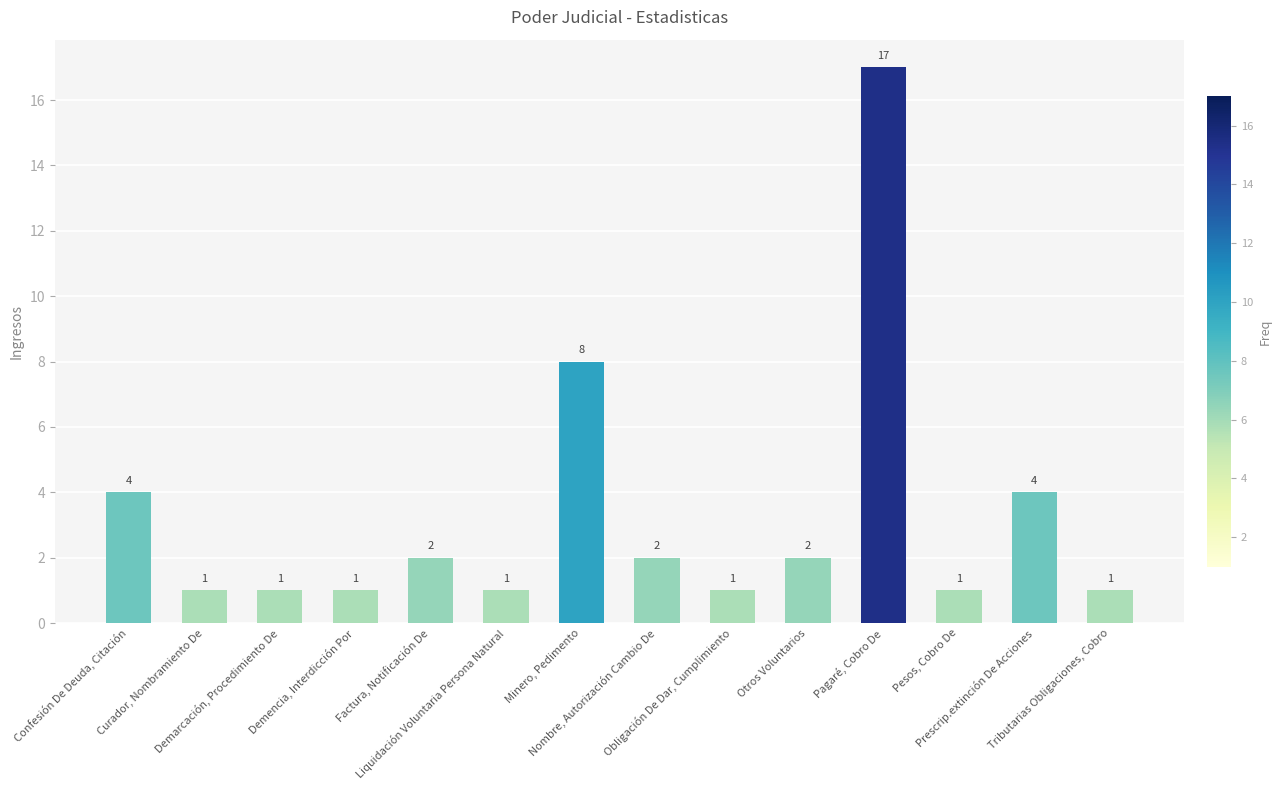

At which label does the data first exceed 2?

Confesión De Deuda, Citación